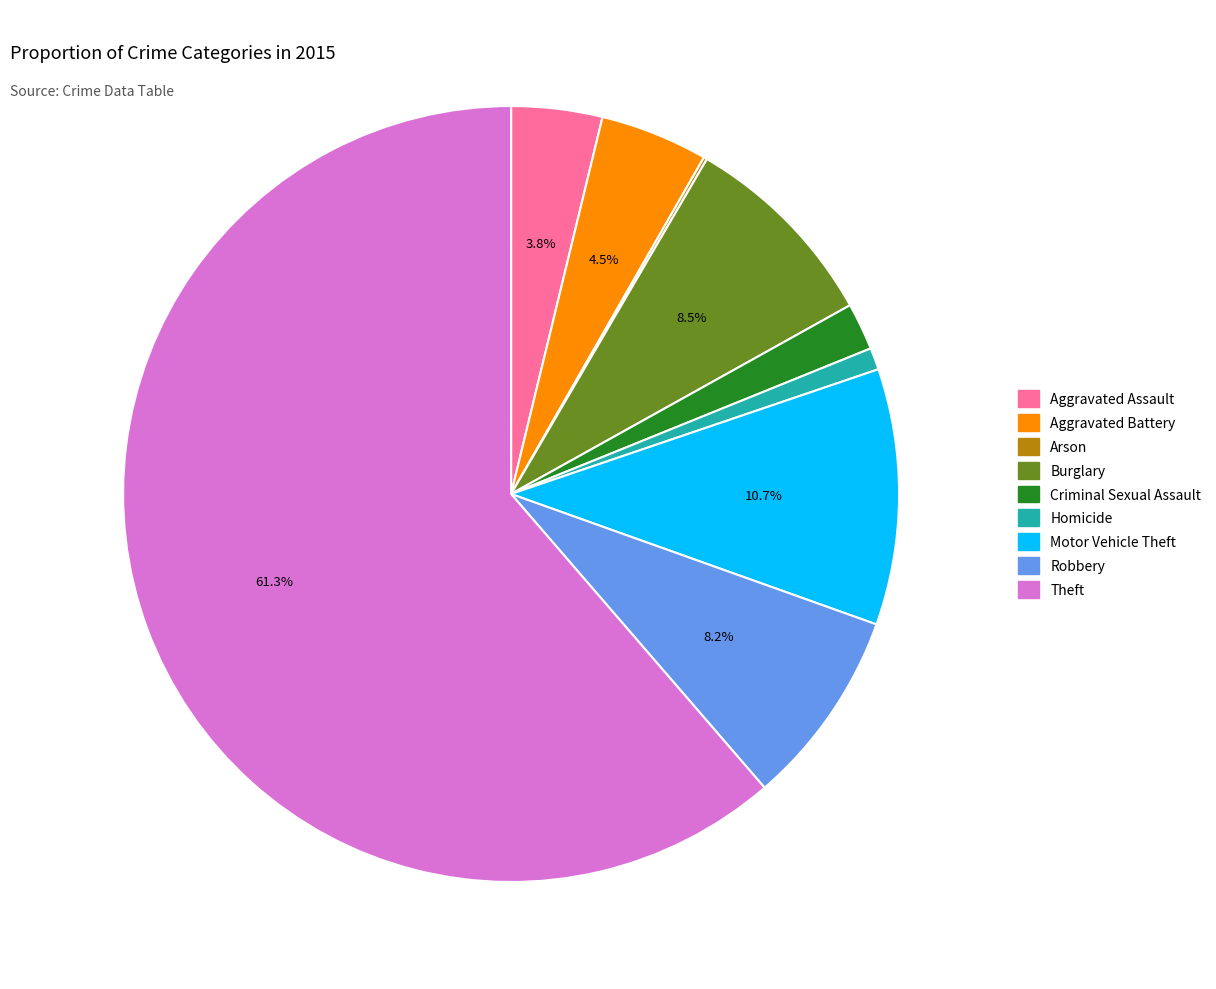

Between Theft and Criminal Sexual Assault, which is larger?

Theft